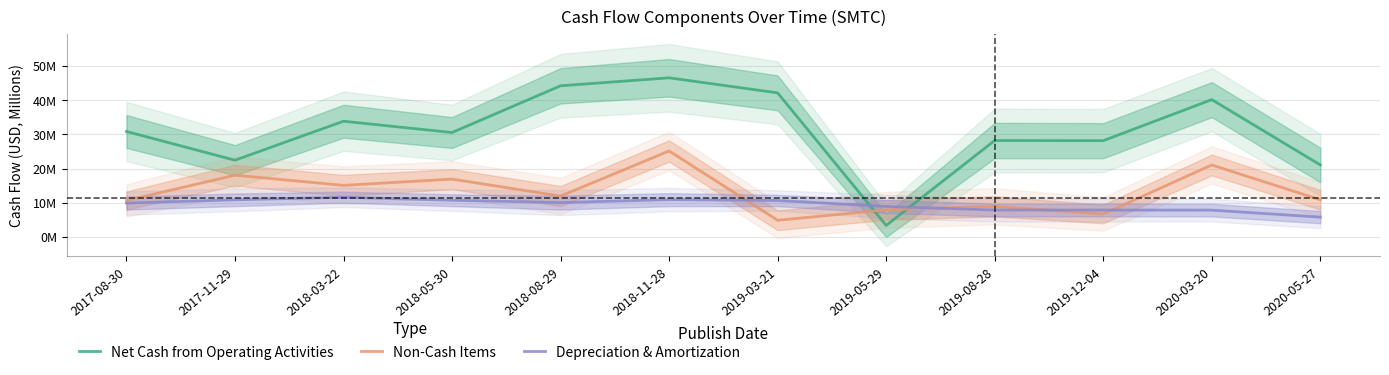

At which category is the sum across all series the highest?

2018-11-28